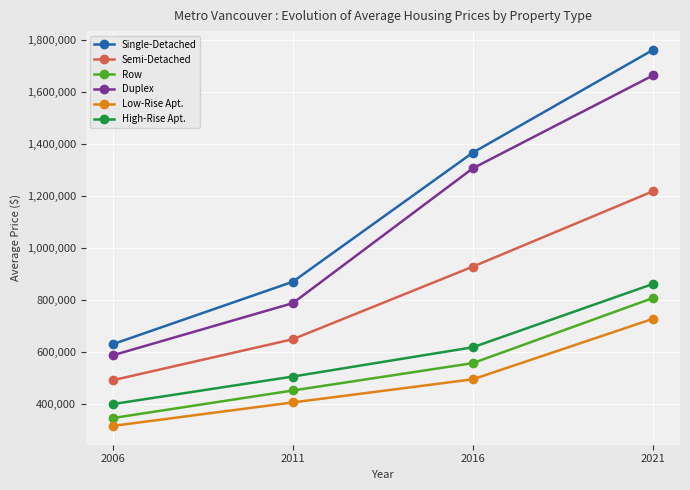

Which series changed the most between 2006 and 2011?

Single-Detached